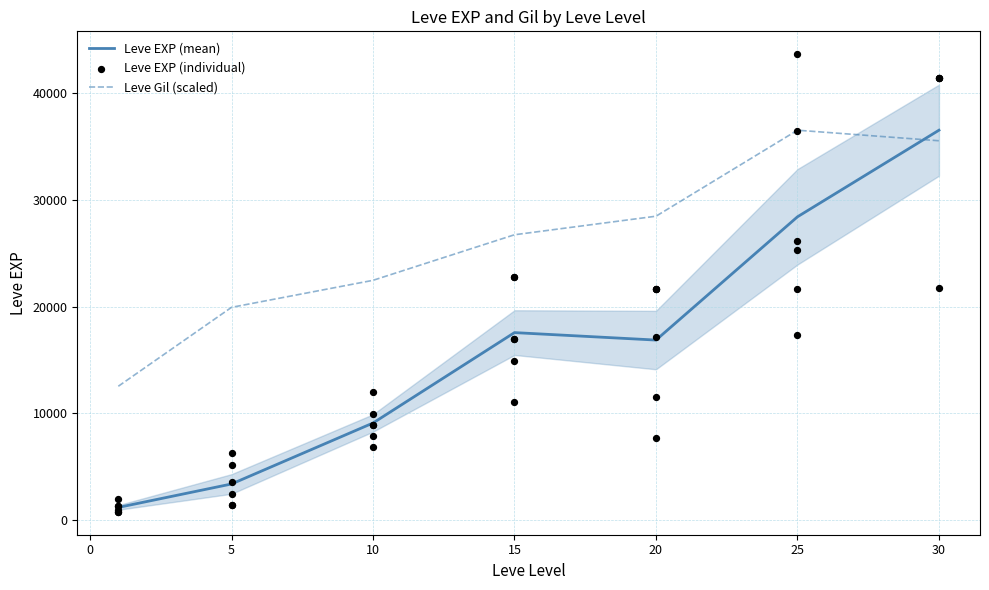

What is the minimum value for Leve Gil (scaled)?

12545.4